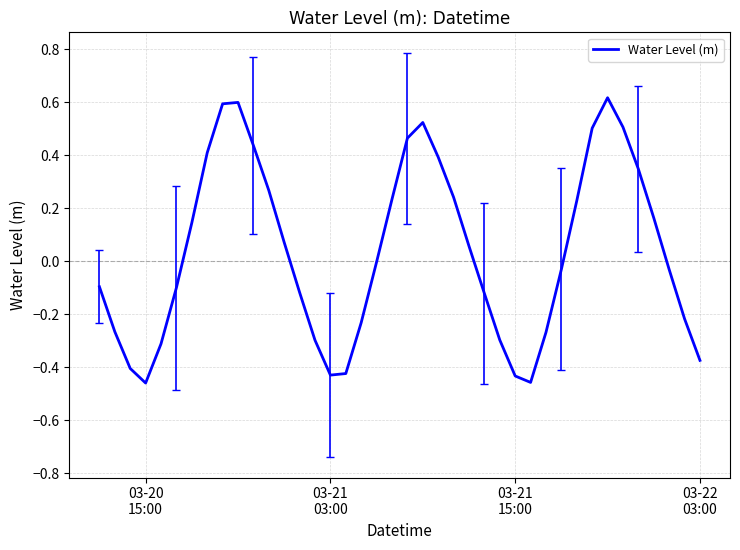

What is the difference between the maximum and minimum values?

1.1